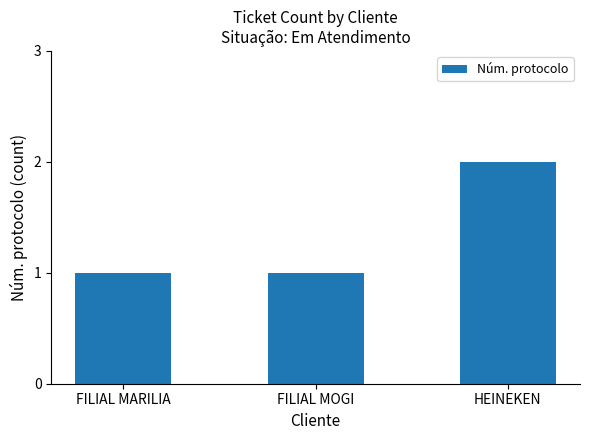

What is the average value?

1